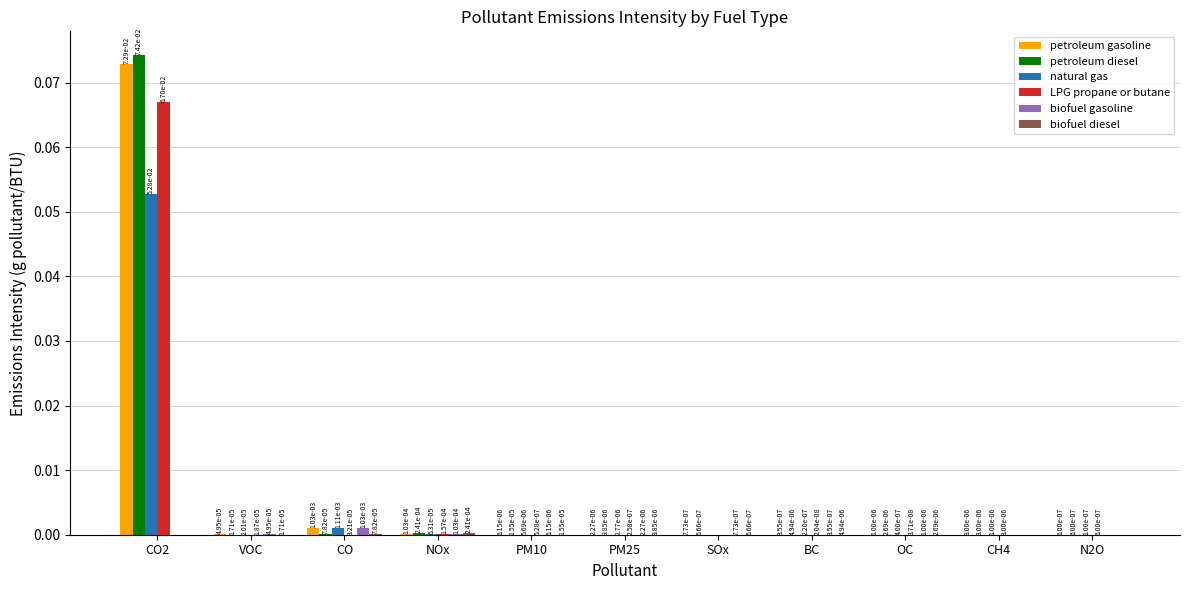

At which category is the sum across all series the highest?

CO2